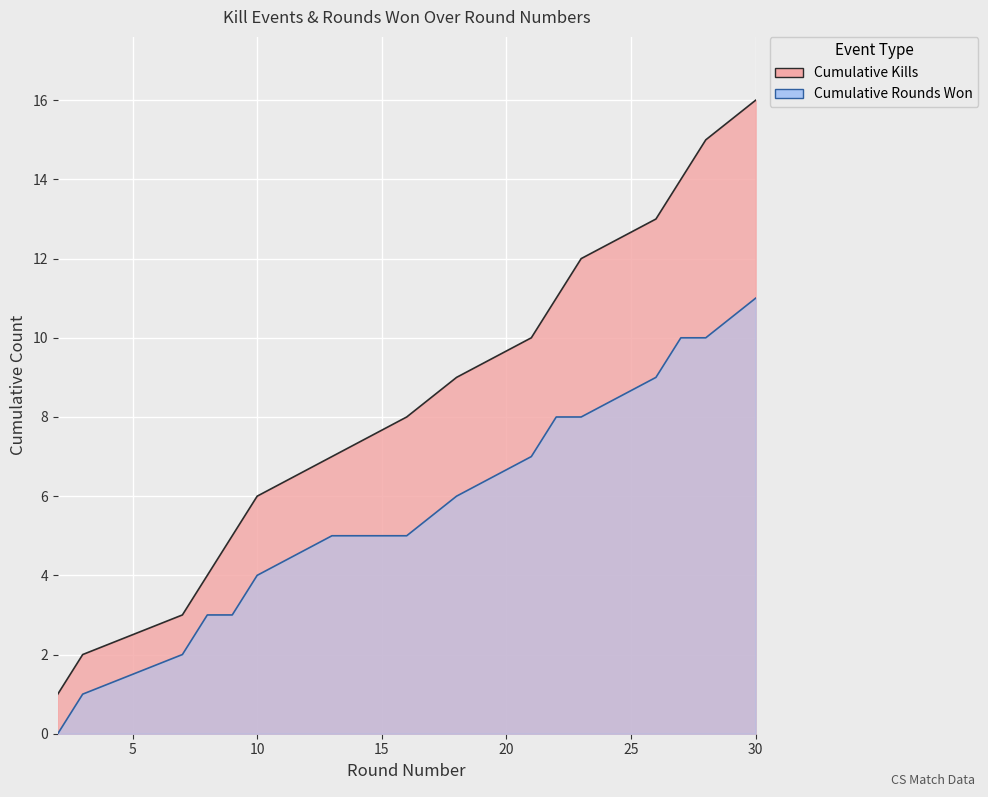

True or false: Cumulative Kills has more than 1 points higher than both neighbors.

False